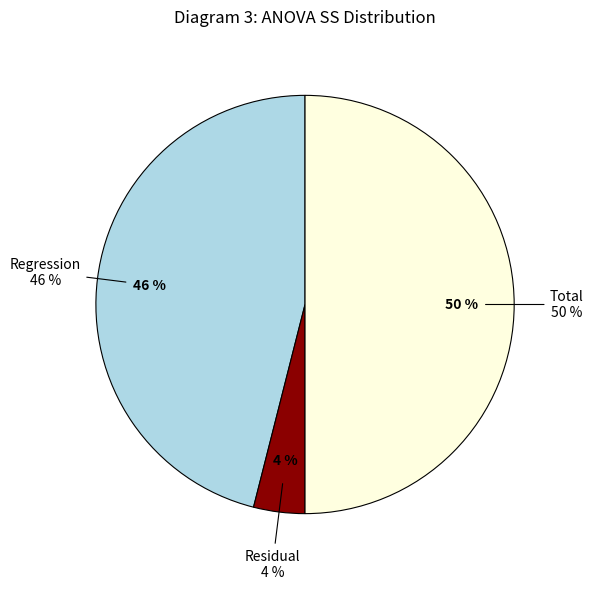

Does Total represent more than half of the total?

No